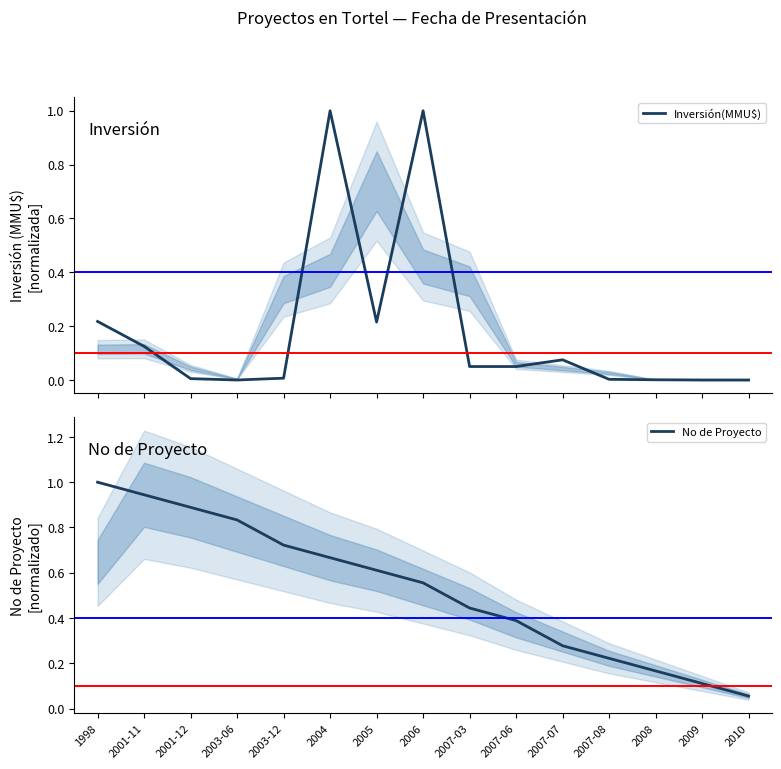

Is this an area chart (filled region under the line)?

No